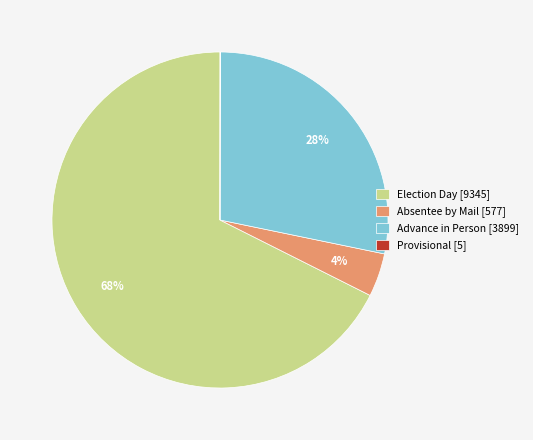

The Advance in Person slice represents 28% of the pie. True or false?

True